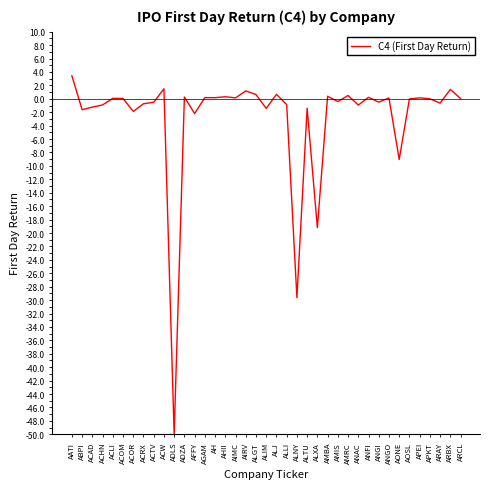

The chart shows a value of -33.9 at APKT. True or false?

False